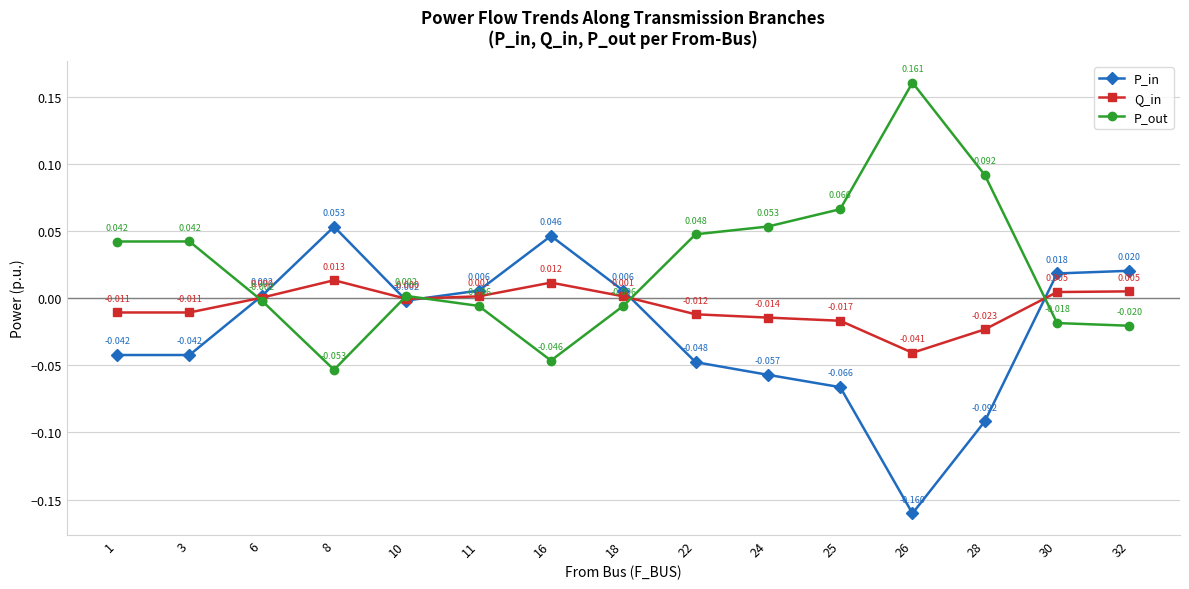

Rank the series at 10 from highest to lowest value.

P_out, Q_in, P_in